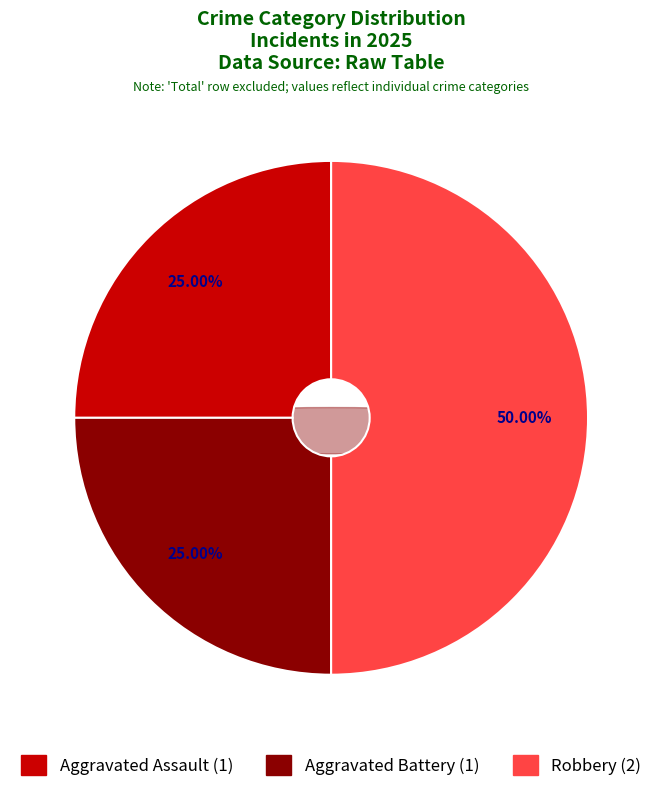

To the nearest percent, what is the average slice percentage?

33%